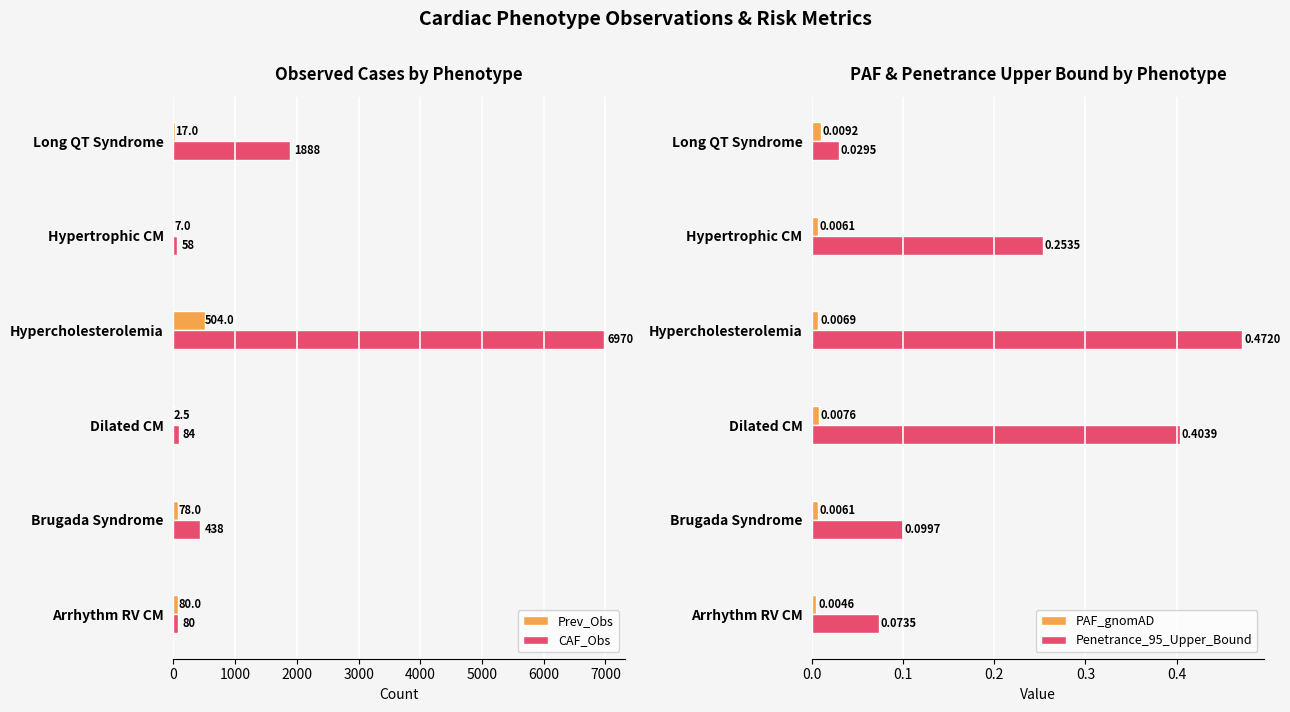

List the labels in order of Penetrance_95_Upper_Bound value, smallest first.

Long QT Syndrome, Arrhythm RV CM, Brugada Syndrome, Hypertrophic CM, Dilated CM, Hypercholesterolemia